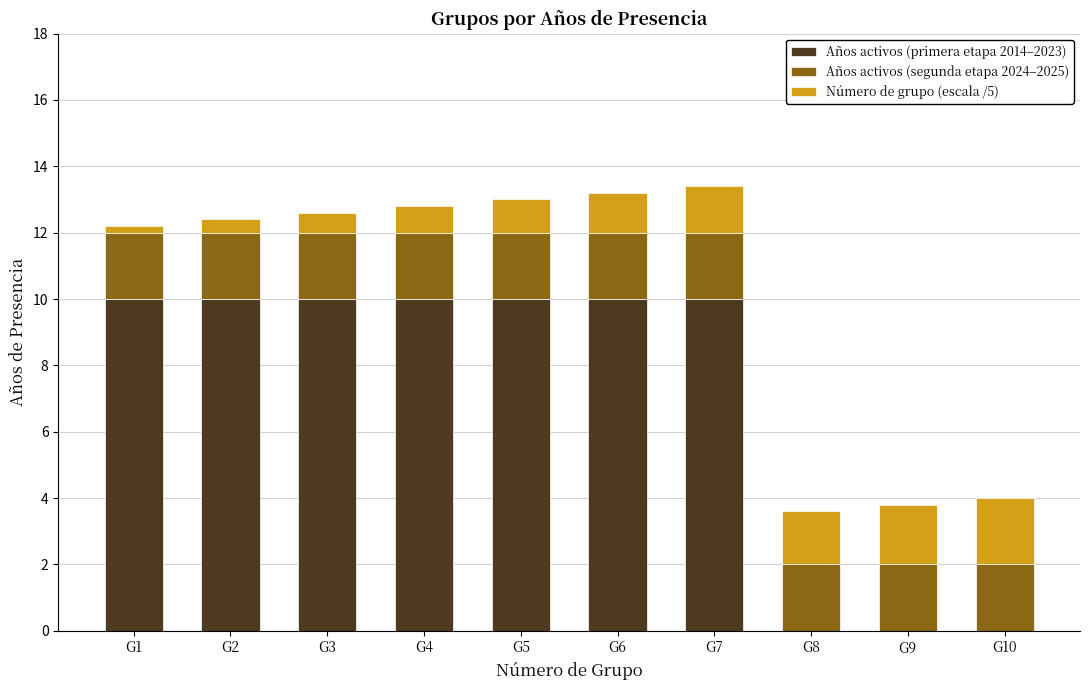

Reading left to right, what are the values for Años activos (primera etapa 2014–2023)?

G1=10.0	G2=10.0	G3=10.0	G4=10.0	G5=10.0	G6=10.0	G7=10.0	G8=0.0	G9=0.0	G10=0.0